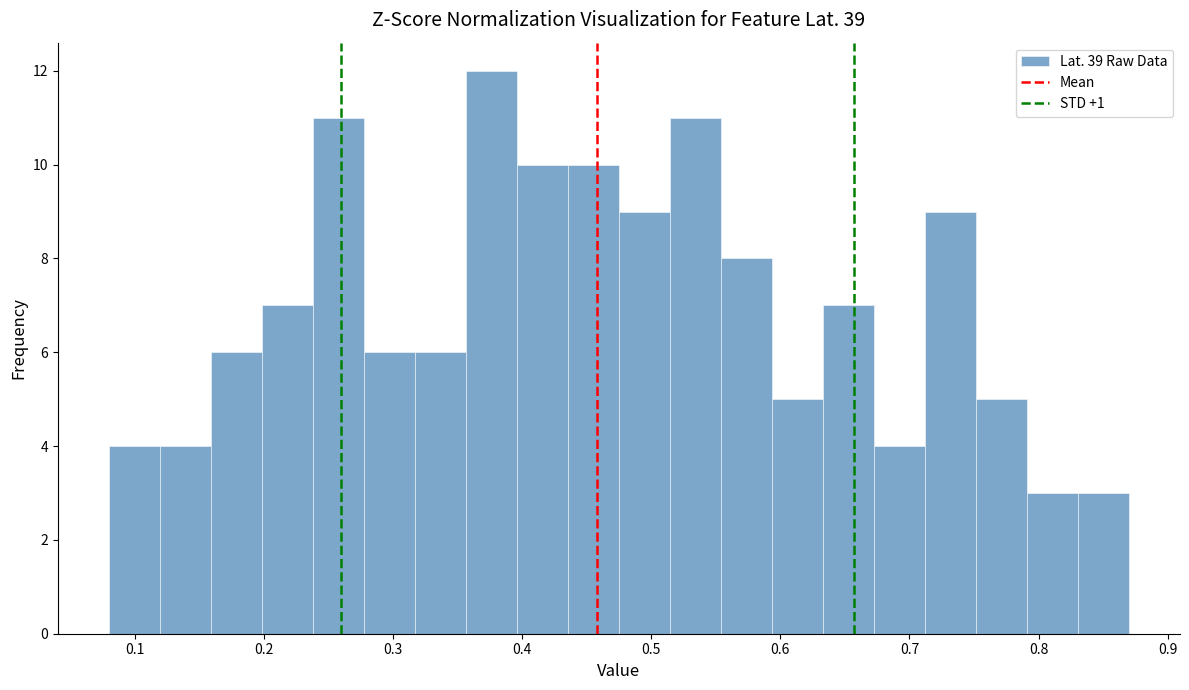

Read against the x-axis, roughly where is the centre of the tallest bar?

0.38